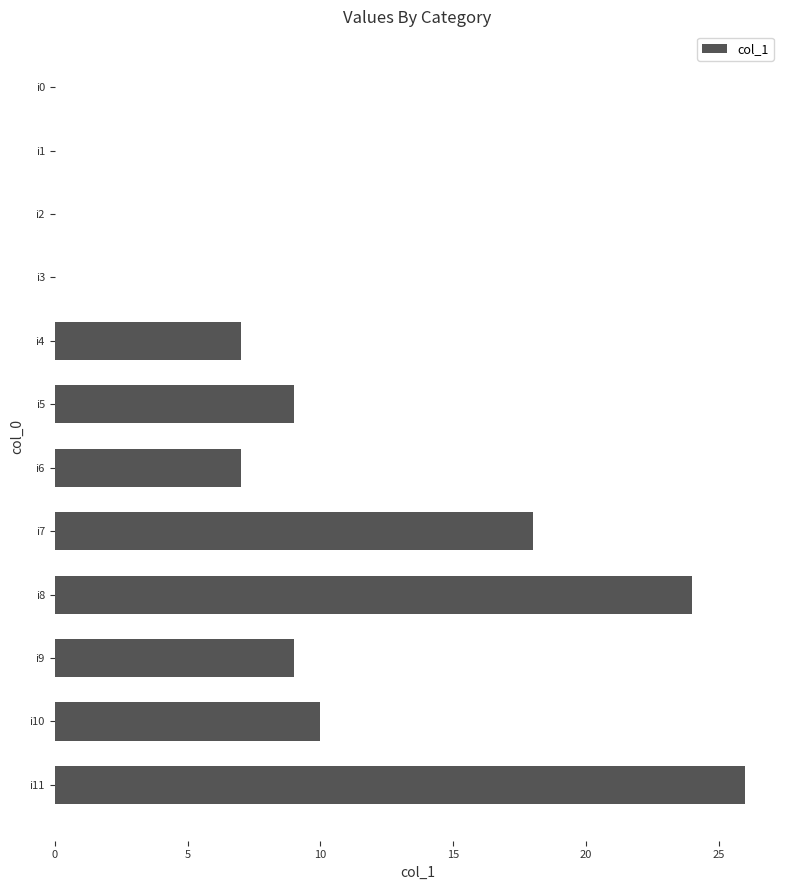

Reading top to bottom, transcribe all the data shown in this chart.

i0=0	i1=0	i2=0	i3=0	i4=7	i5=9	i6=7	i7=18	i8=24	i9=9	i10=10	i11=26